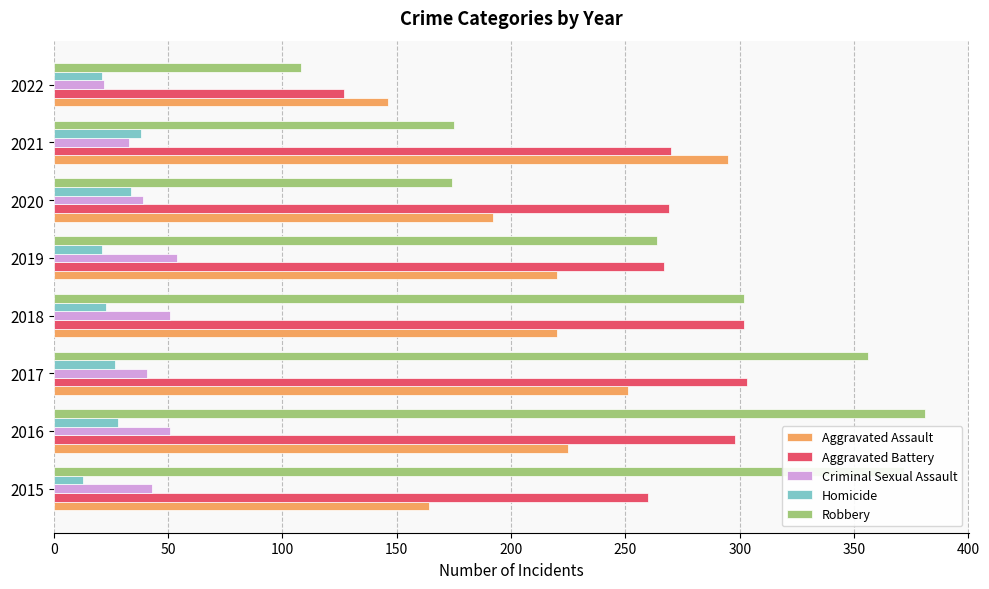

What is the spread (max minus min) of values at 2016?

353